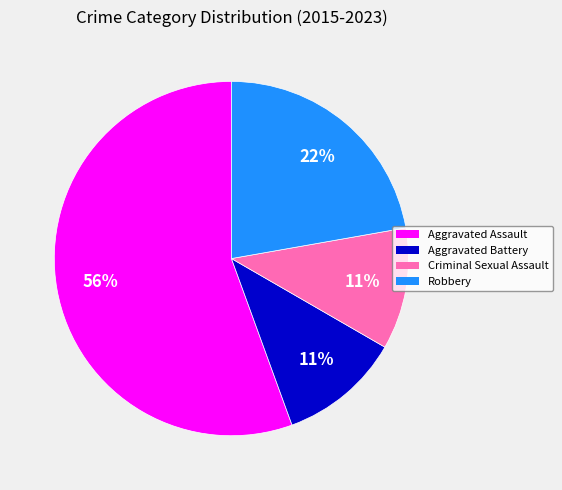

What percentage is the Robbery slice, to the nearest percent?

22%